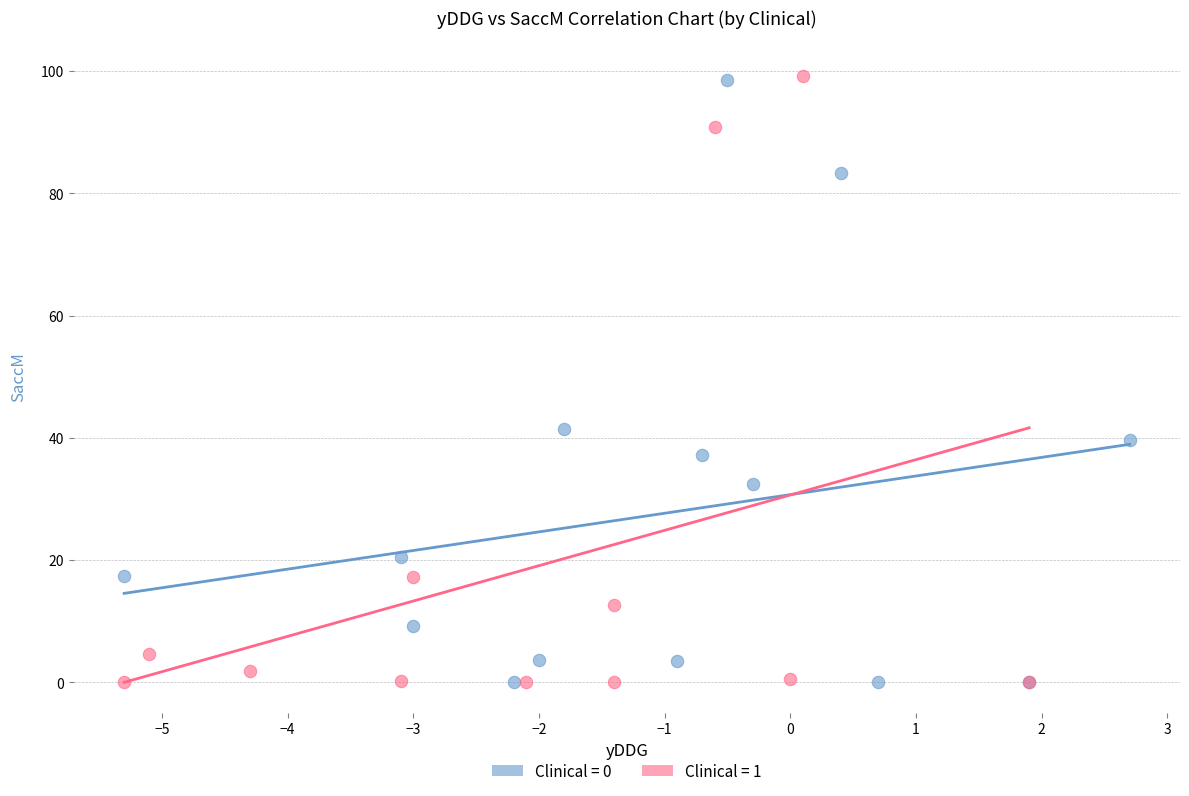

What are all the series names shown in the legend?

Clinical = 0, Clinical = 1